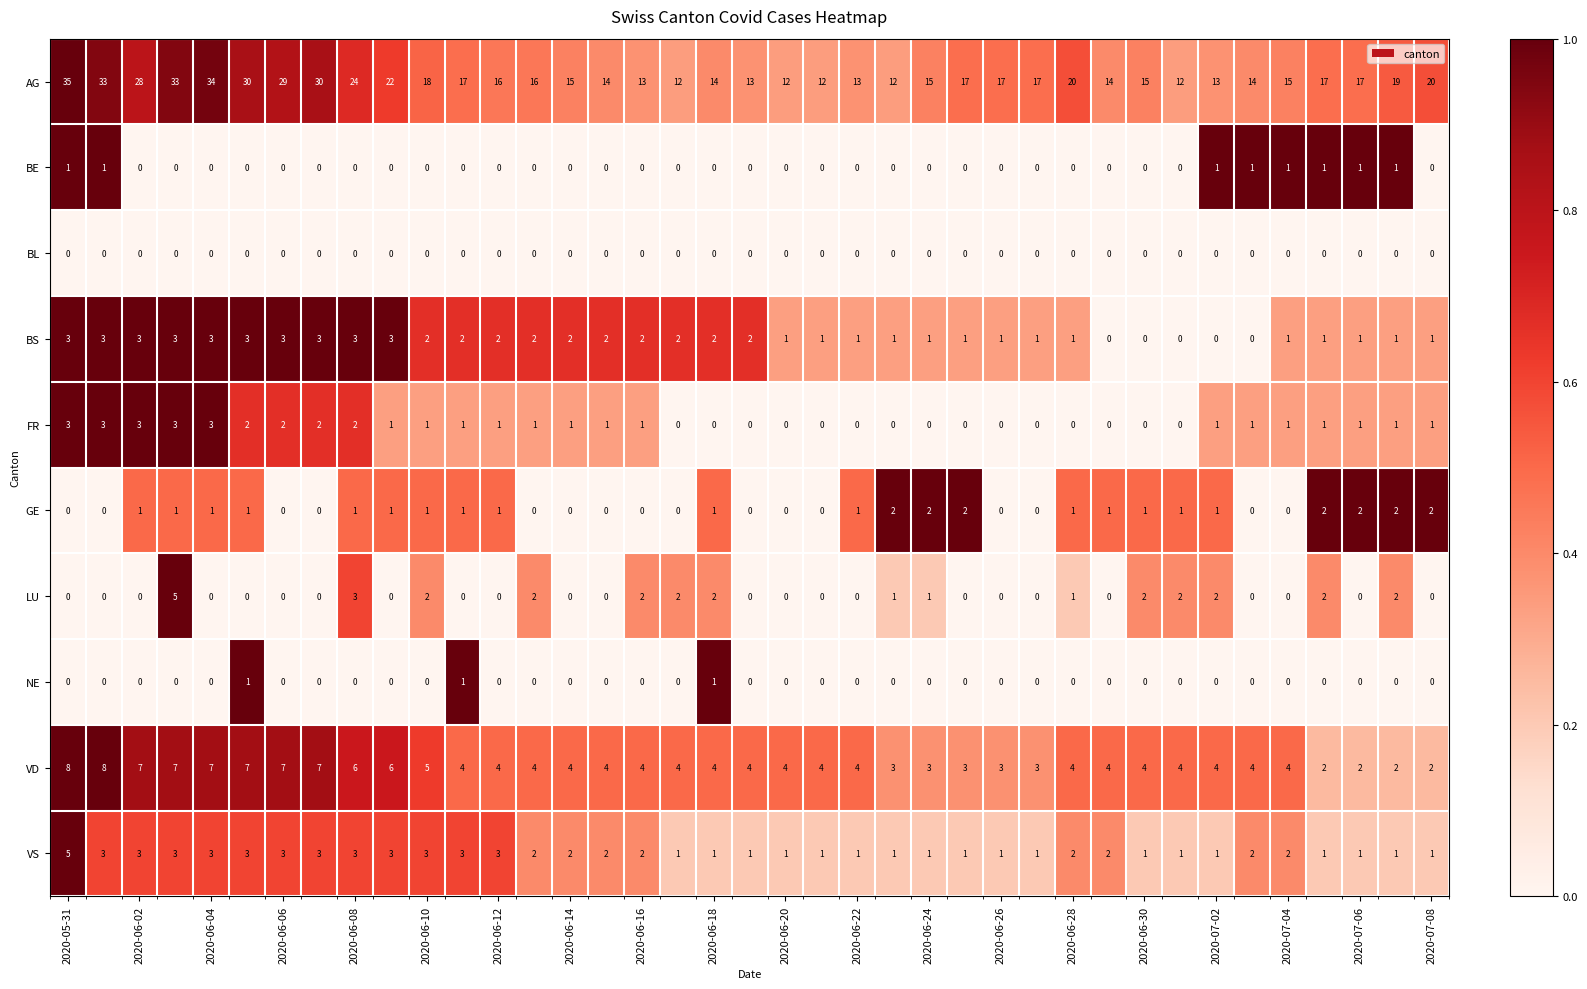

What is the difference between the maximum and second lowest values in the VD series?

6